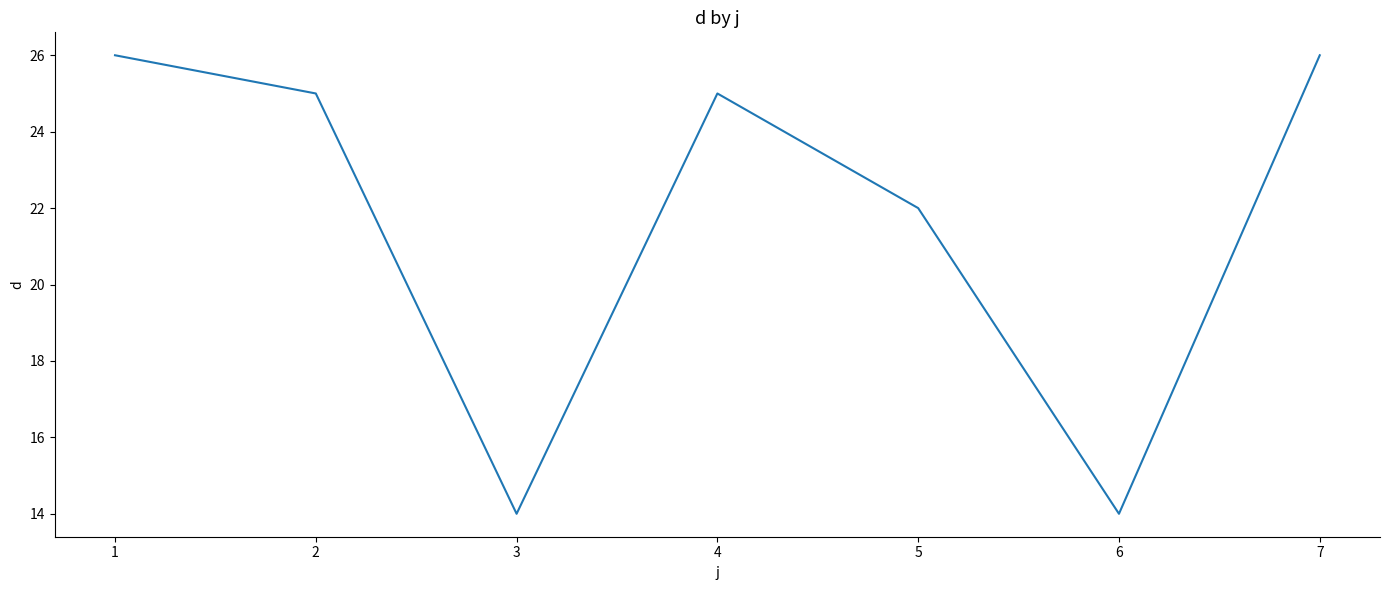

What is the minimum value shown in the chart?

14